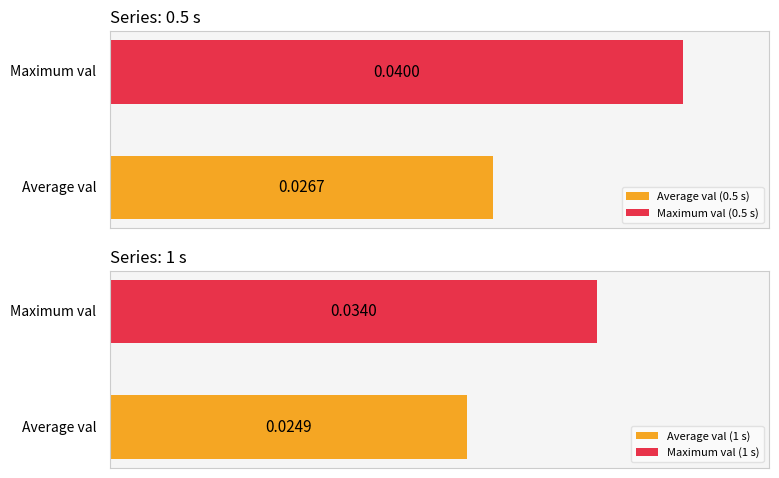

True or false: 1 s has a value of 0.0 at 0.3.

True